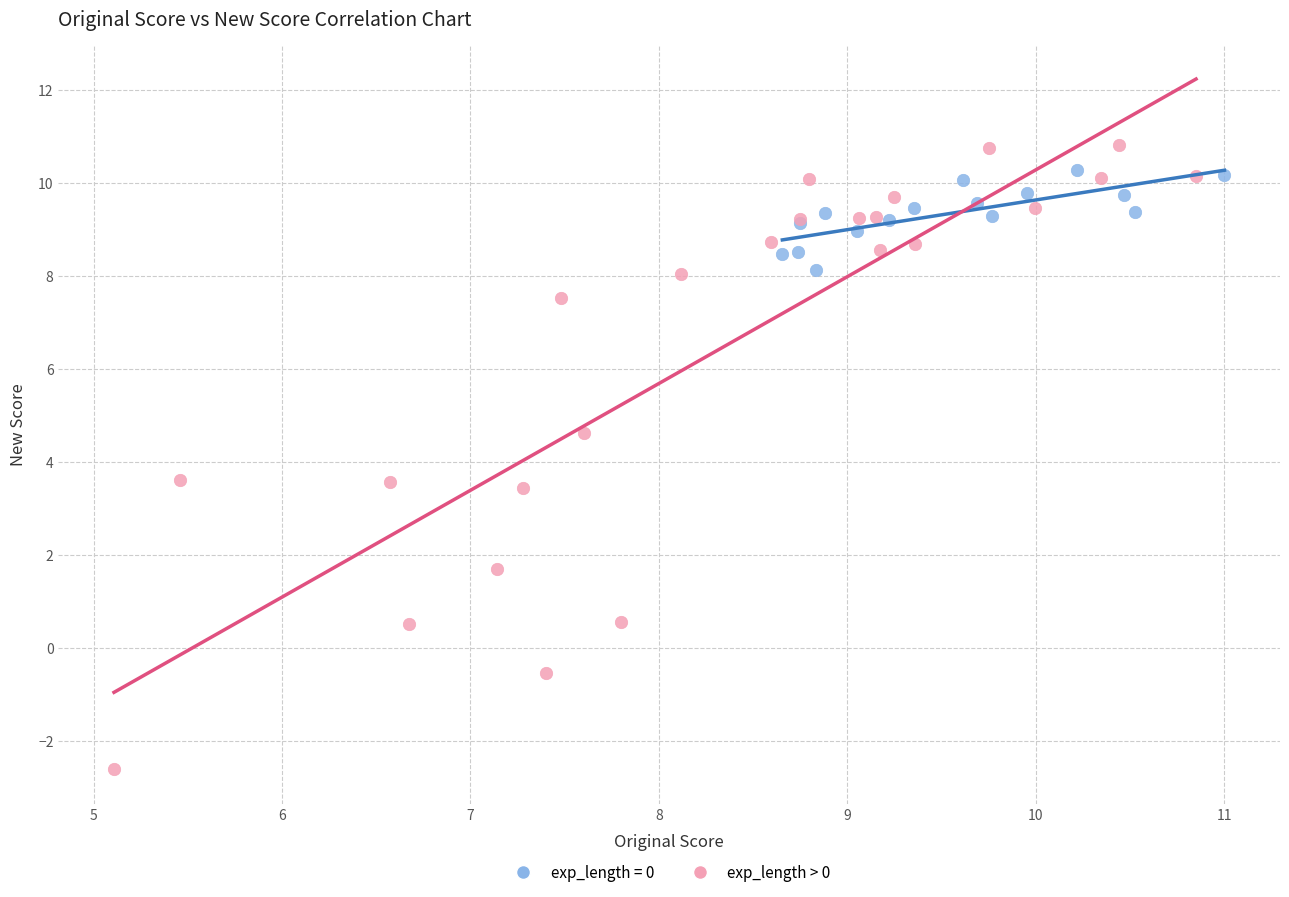

Which series has the widest spread of Y values?

exp_length > 0